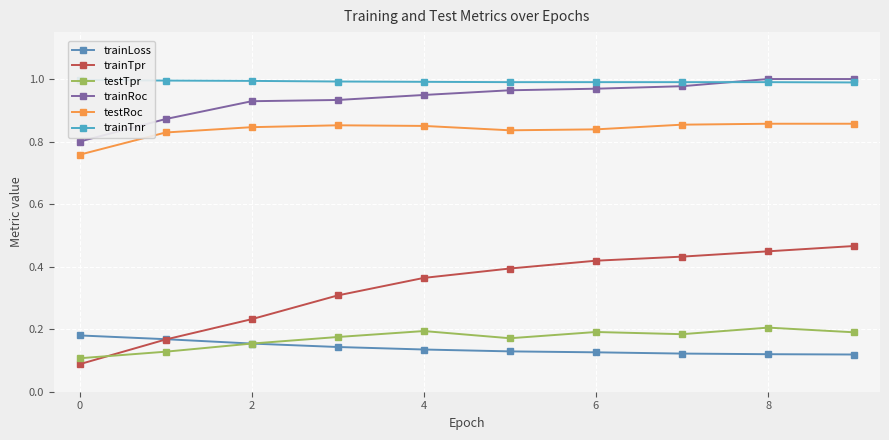

True or false: trainRoc and testRoc cross at least once.

False